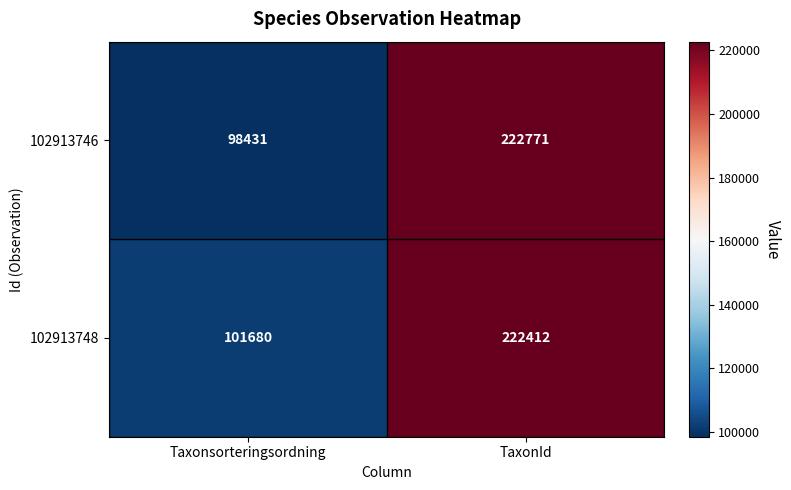

Which series has the largest total across all categories?

102913748